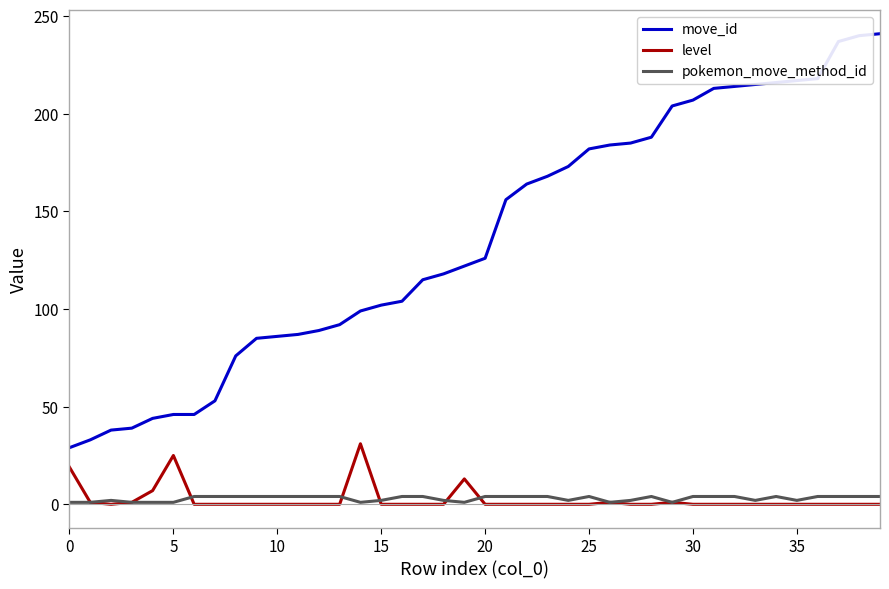

How many distinct data groups are displayed?

3